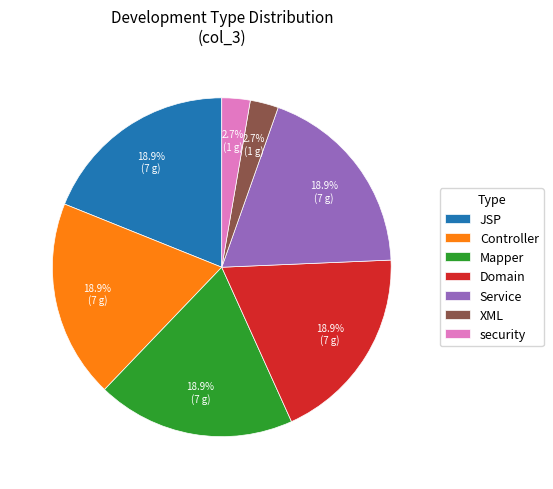

Approximately how many times larger is the value at Domain compared to Service?

1.0